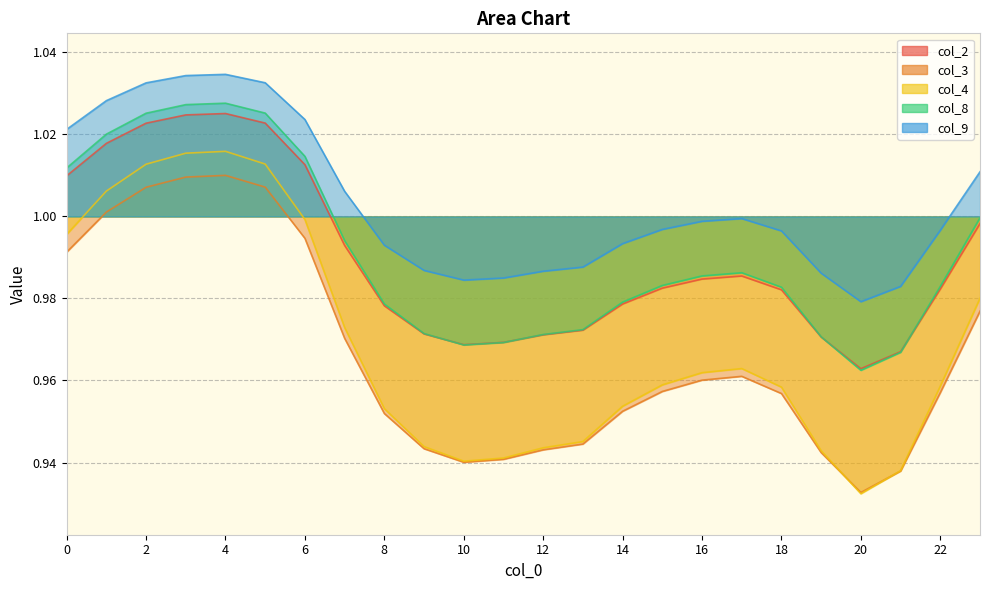

At which category is the sum across all series the highest?

4